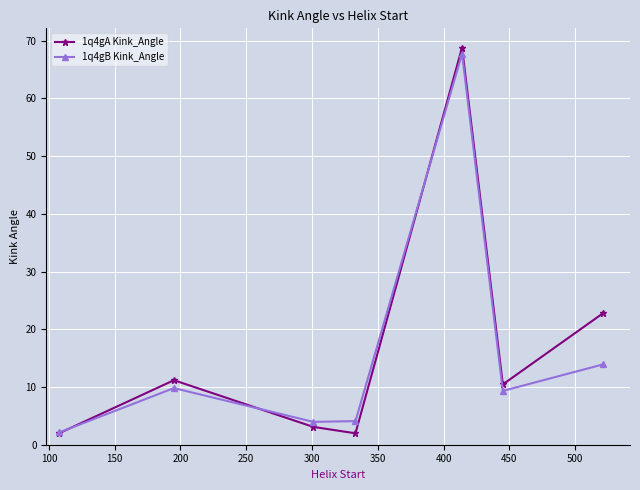

Which series has the widest spread of values?

1q4gA Kink_Angle